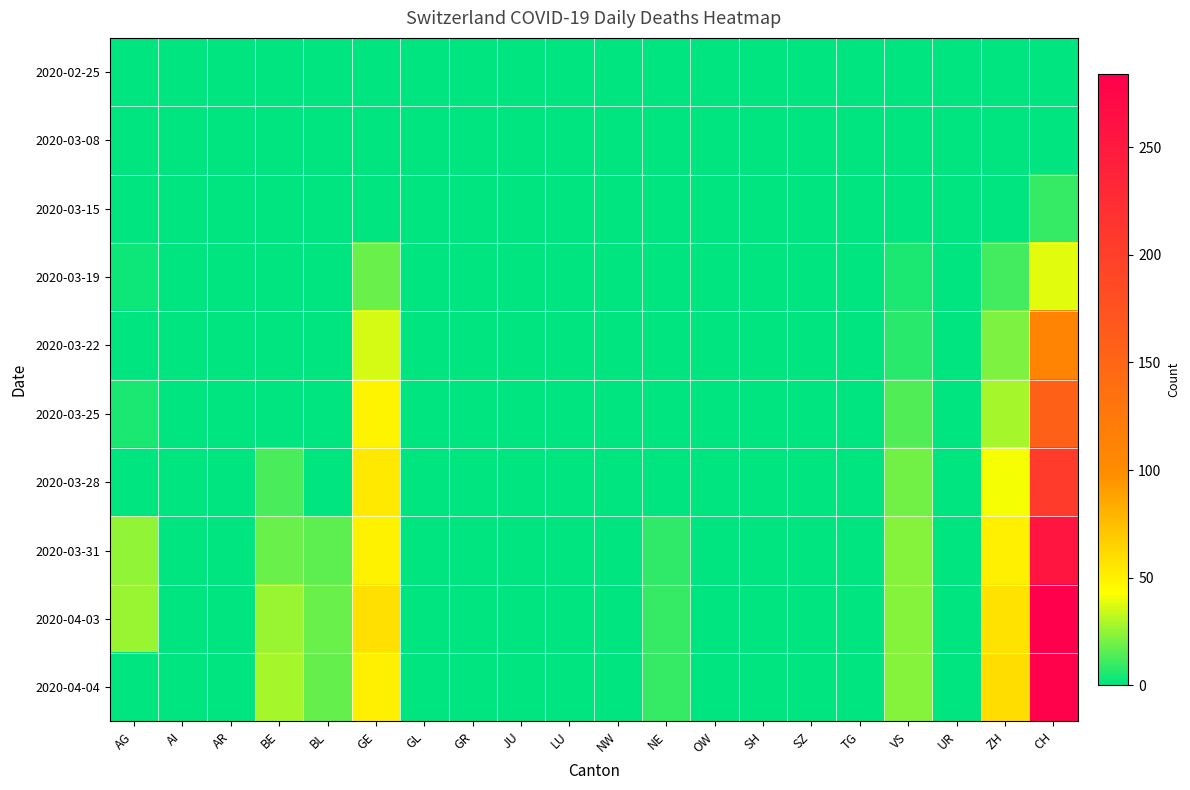

Which series has the widest spread of values?

2020-04-03